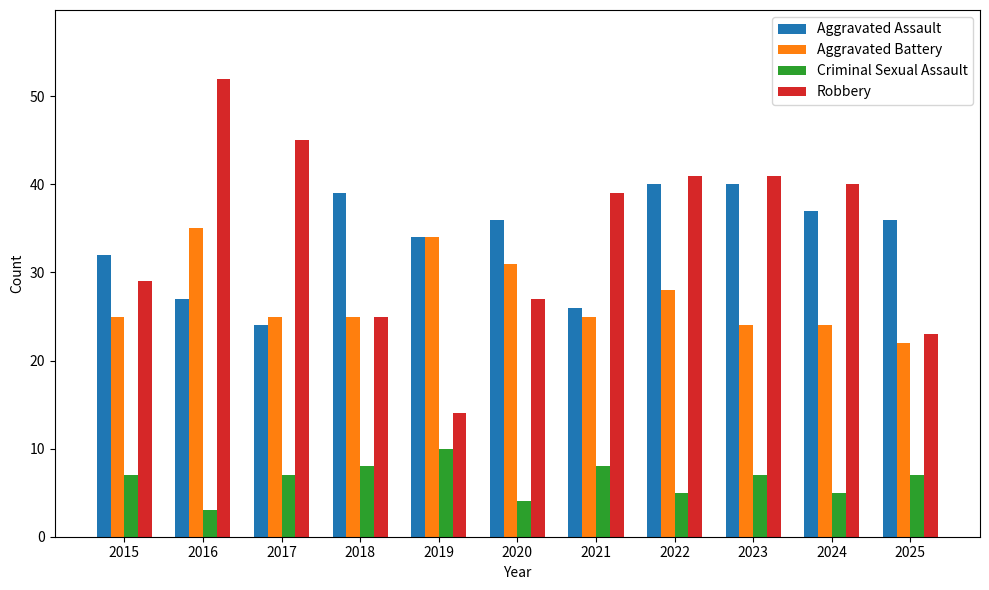

At which label does Criminal Sexual Assault reach its minimum?

2016